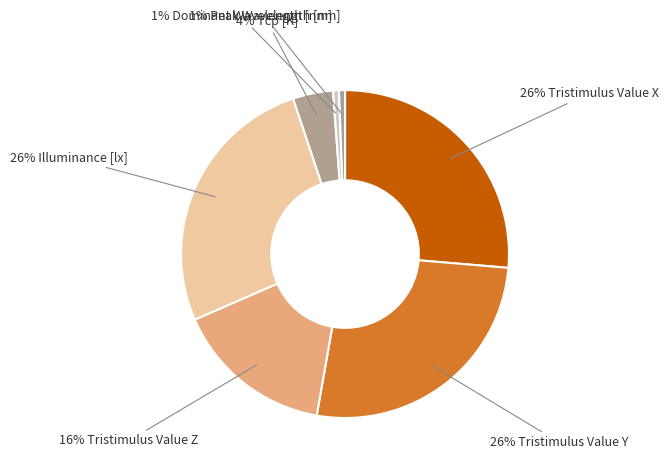

To the nearest percent, what is the combined percentage of 1% Dominant Wavelength [nm] and 4% Tcp [K]?

5%